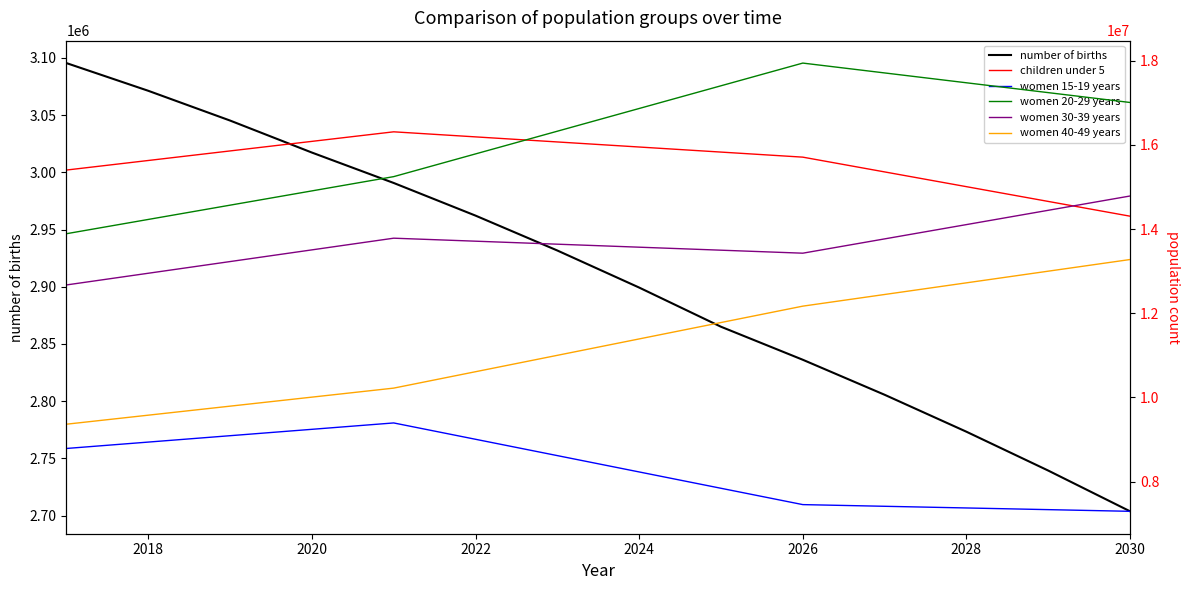

What is the maximum value for number of births?

3095470